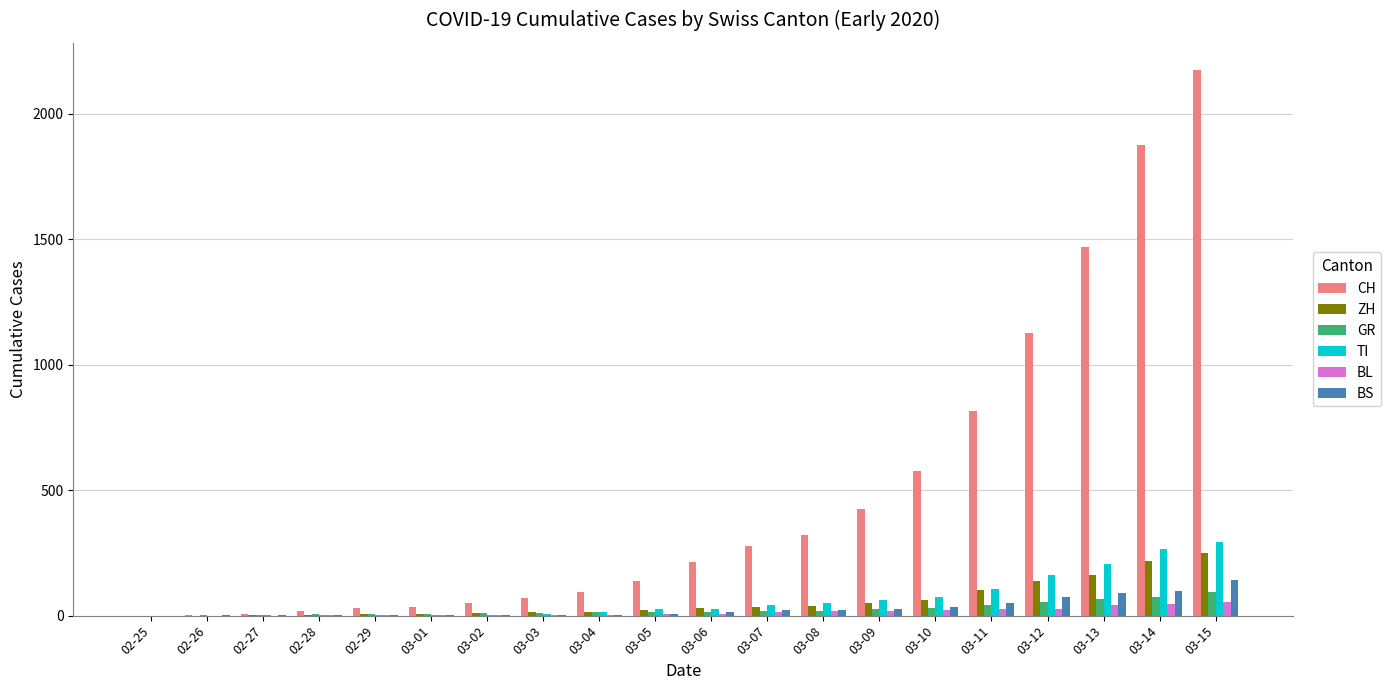

What is the maximum value shown in the chart?

2175